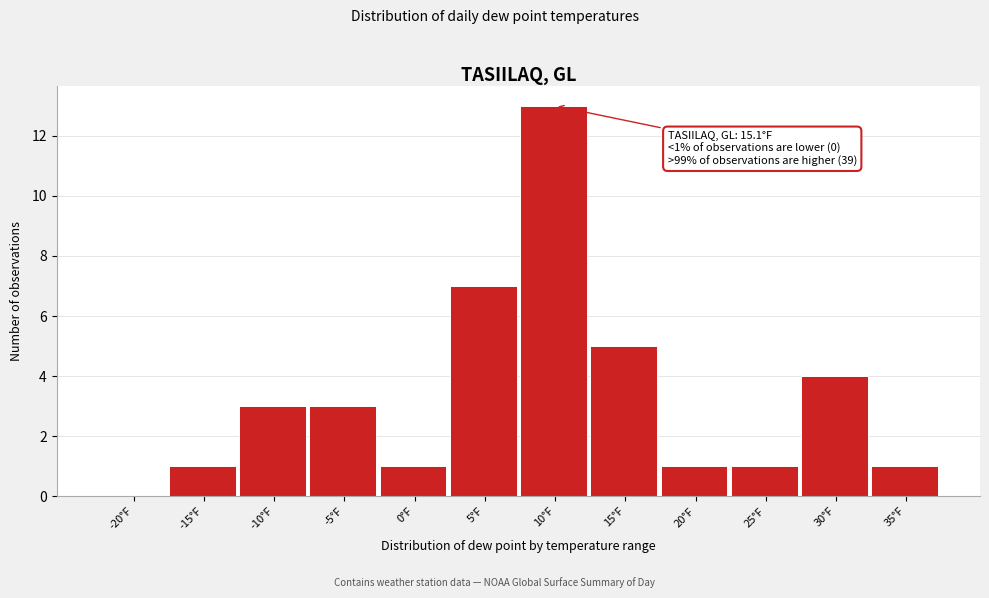

Reading left to right, what are all the values shown in this chart?

-20°F=0	-15°F=1	-10°F=3	-5°F=3	0°F=1	5°F=7	10°F=13	15°F=5	20°F=1	25°F=1	30°F=4	35°F=1